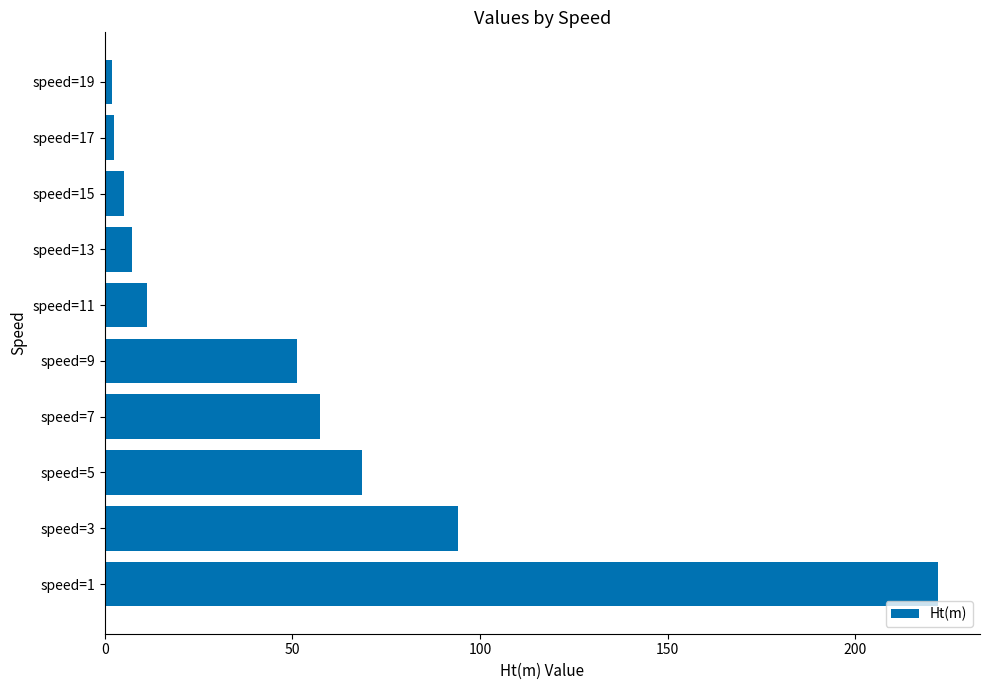

What is the difference between the values at speed=1 and speed=15?

217.0